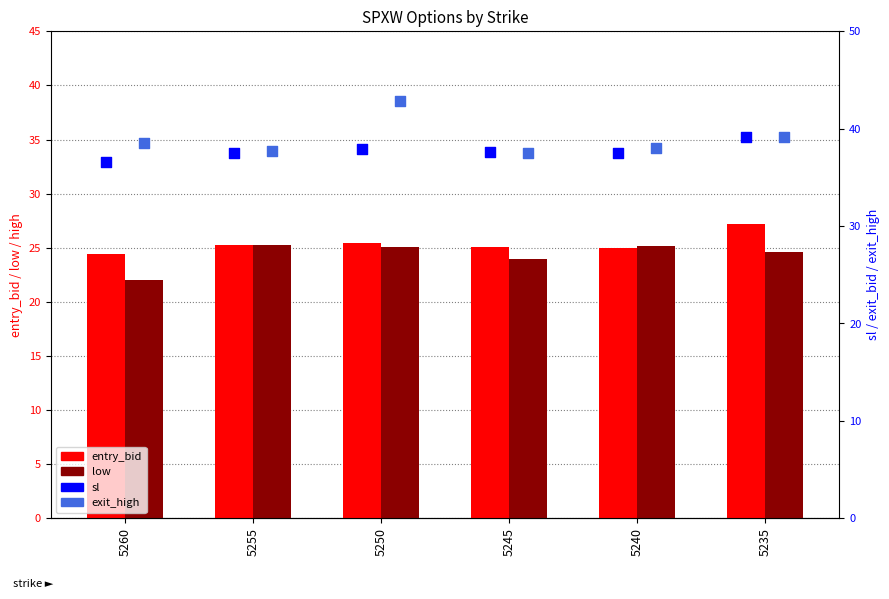

Which series has the largest total across all categories?

exit_high